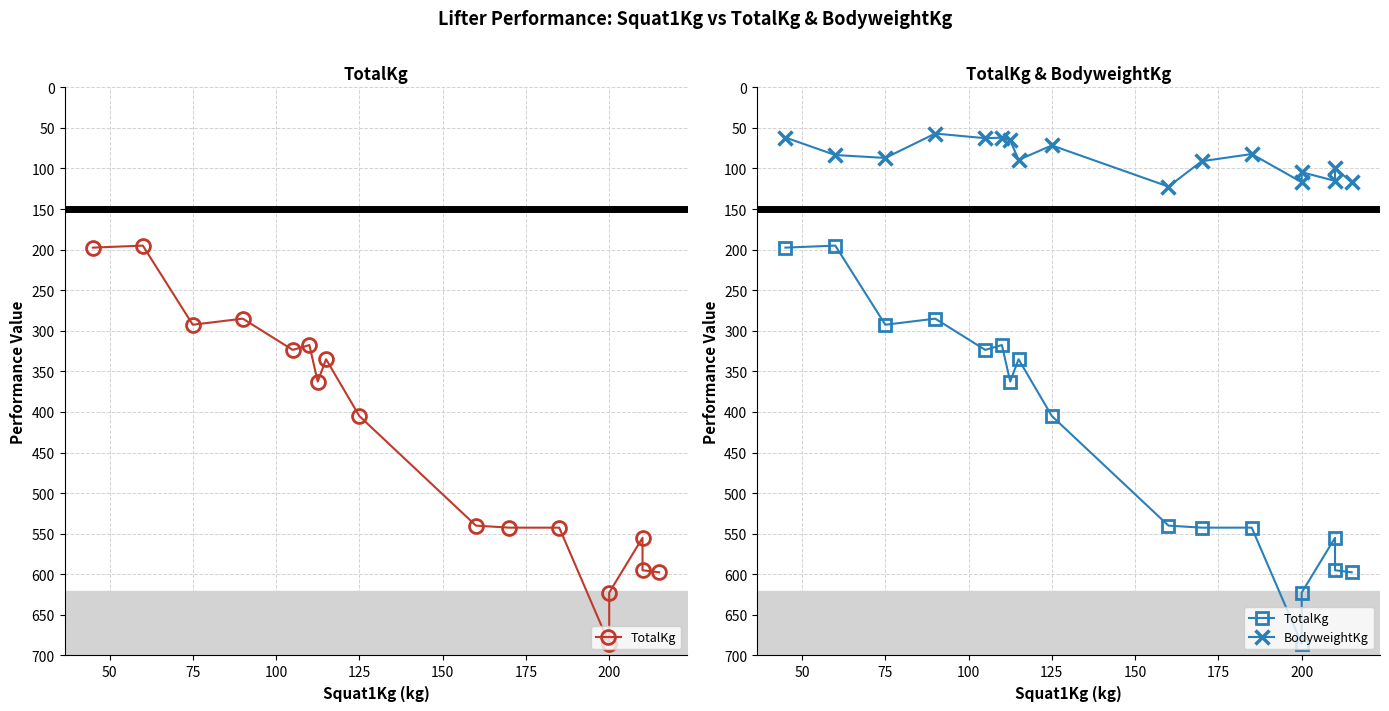

What are all the series names shown in the legend?

TotalKg, BodyweightKg